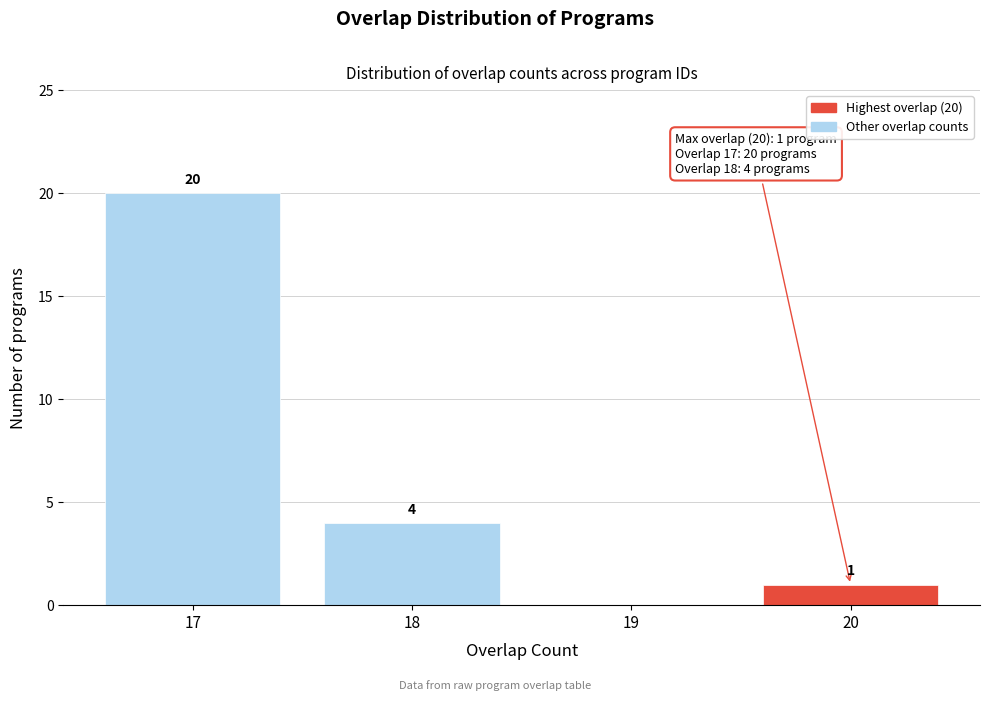

What is the ratio of the value at 18 to the value at 20?

4.0